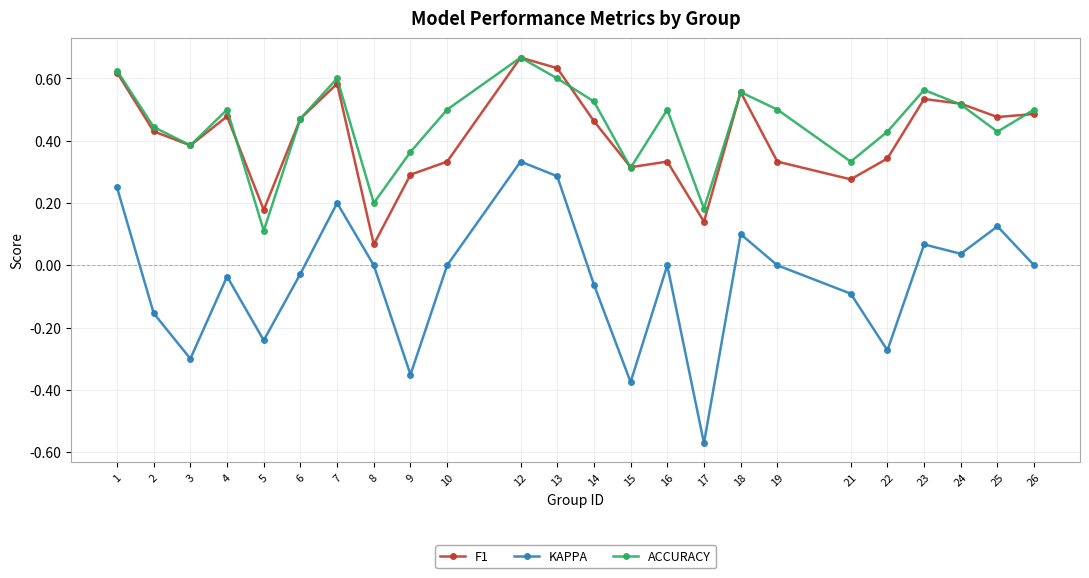

Which series has the largest total across all categories?

ACCURACY